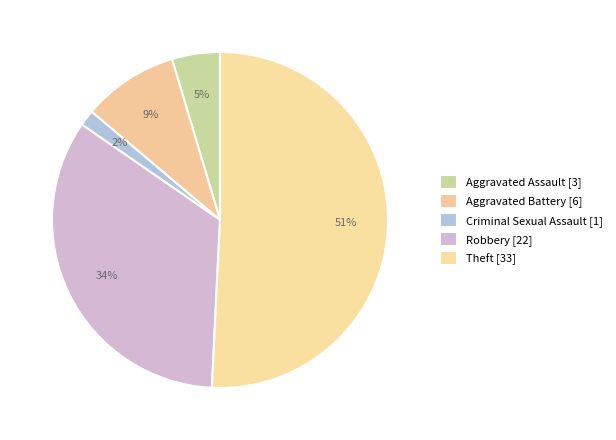

What is the change in value from Aggravated Assault to Criminal Sexual Assault?

-2